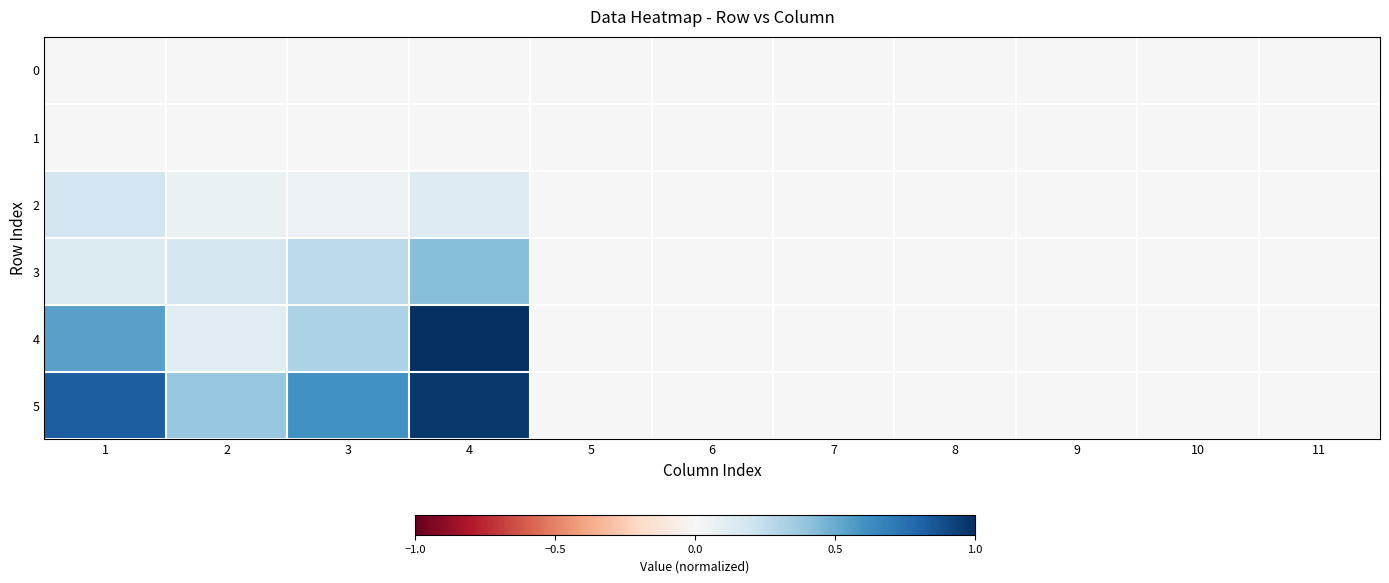

At which category is the sum across all series the highest?

4